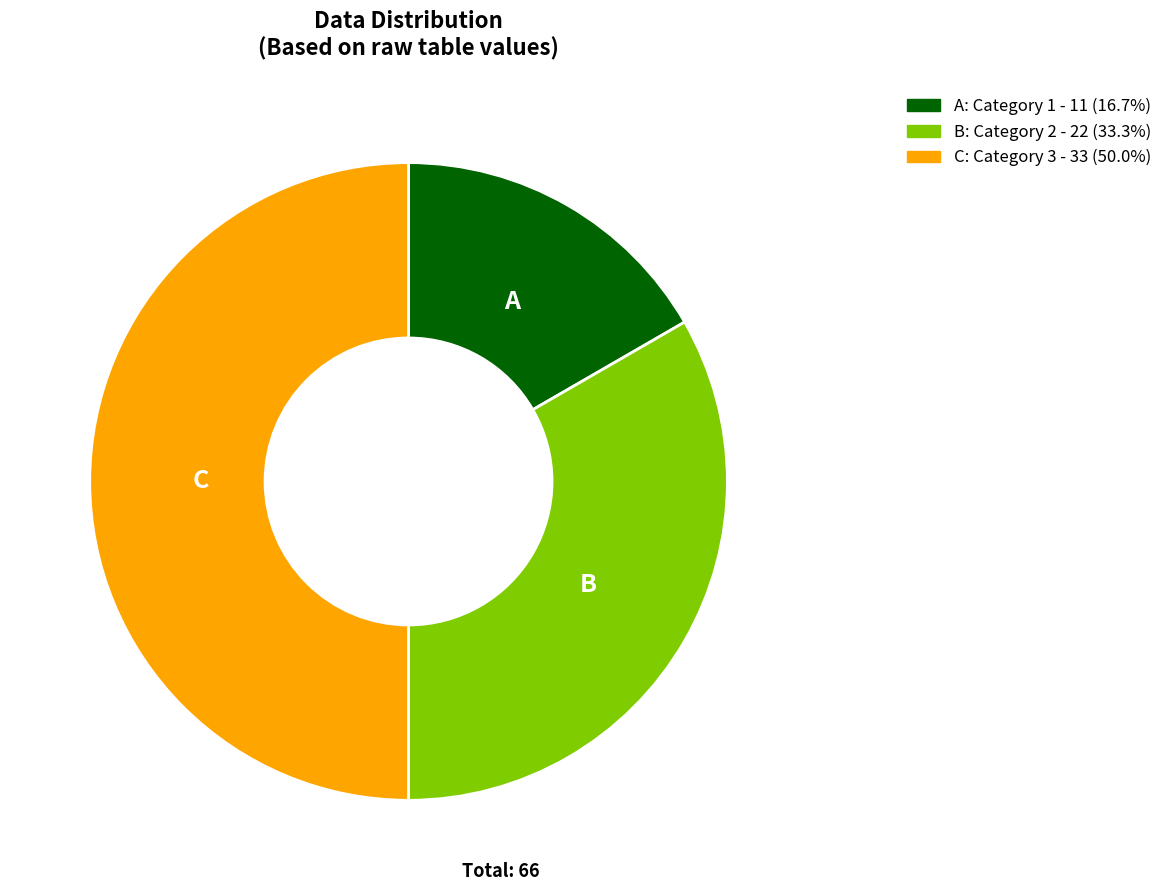

Approximately how many times larger is the value at A: Category 1 - 11 (16.7%) compared to B: Category 2 - 22 (33.3%)?

0.5